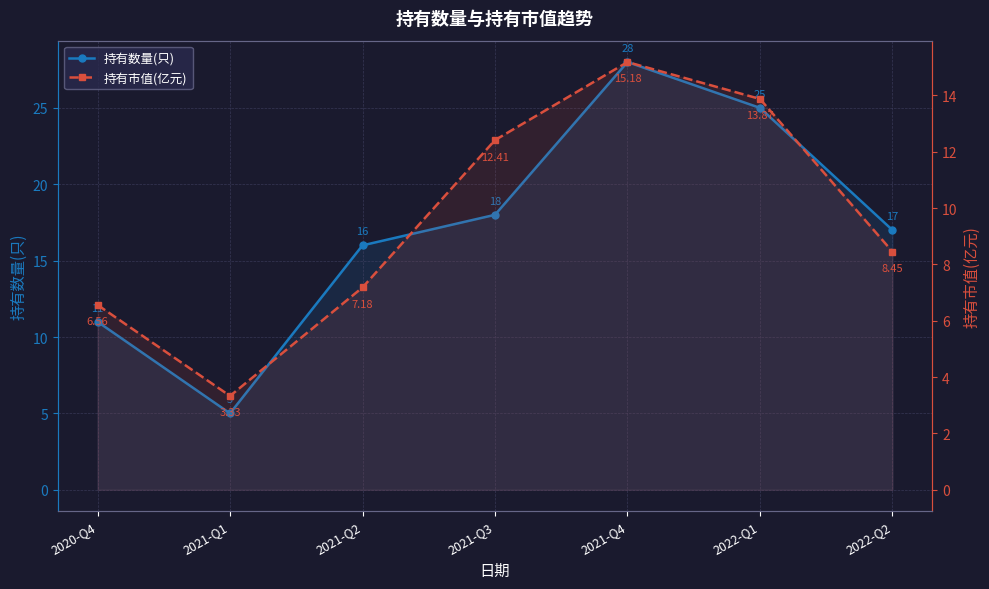

True or false: 持有市值(亿元) and 持有数量(只) intersect in this chart.

False